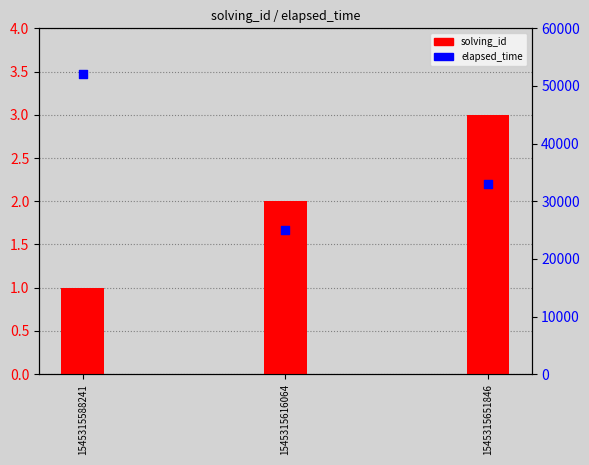

What is the total value across all series at 1545315616064?

25002